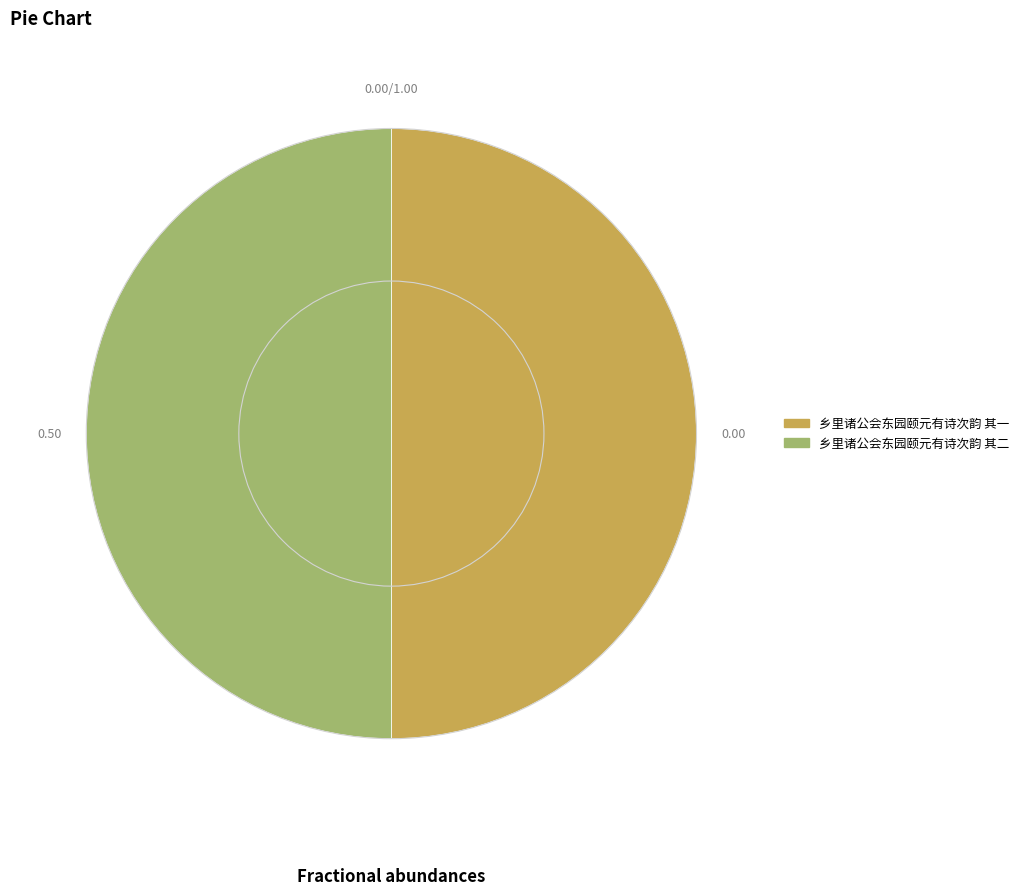

Do 乡里诸公会东园颐元有诗次韵 其一 and 乡里诸公会东园颐元有诗次韵 其二 together represent more than half of the pie?

Yes